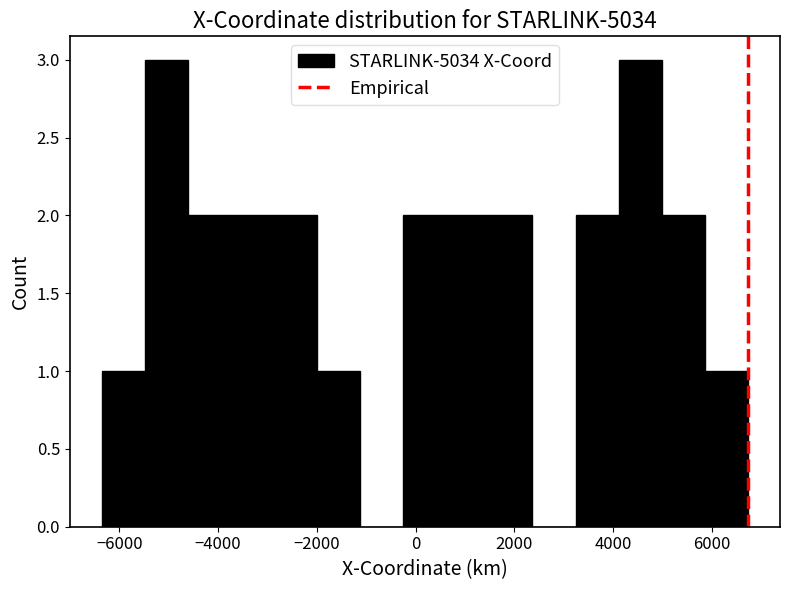

Reading left to right, transcribe this chart: for each bar, give the range it covers on the x-axis and its height. Neither the bar edges nor the heights are printed on the chart, so give them approximately, as read against the axes.

-6400 to -5400: 1
-5400 to -4600: 3
-4600 to -3800: 2
-3800 to -2800: 2
-2800 to -2000: 2
-2000 to -1200: 1
-1200 to -200: 0
-200 to 600: 2
600 to 1400: 2
1400 to 2400: 2
2400 to 3200: 0
3200 to 4200: 2
4200 to 5000: 3
5000 to 5800: 2
5800 to 6800: 1